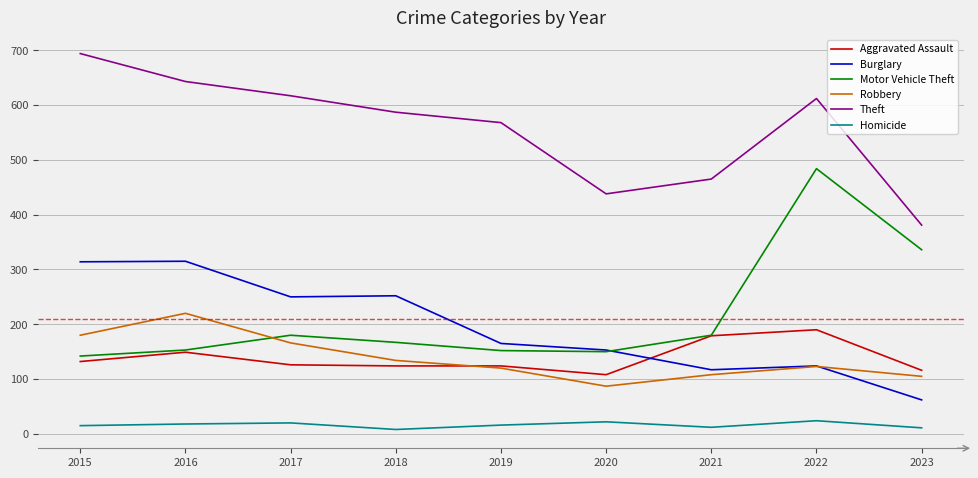

Where is Theft nearest to the value 537?

2019